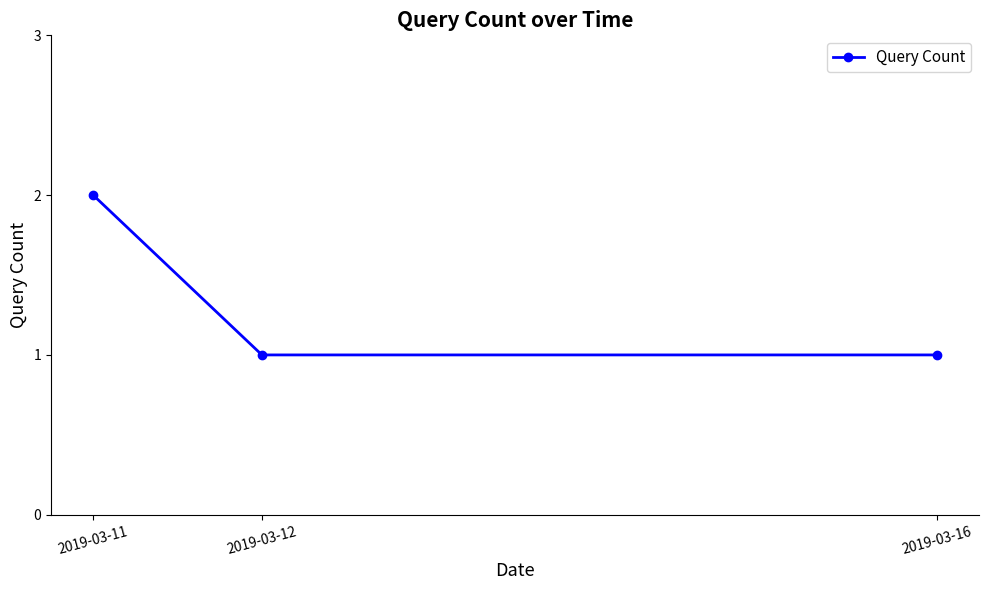

Reading left to right, extract all data points from this chart.

2019-03-11=2	2019-03-12=1	2019-03-16=1